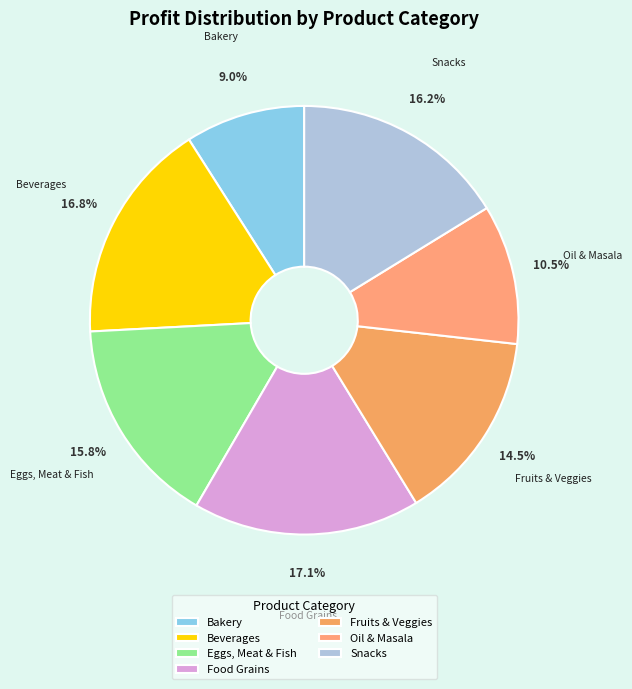

Which slice is the smallest?

Bakery